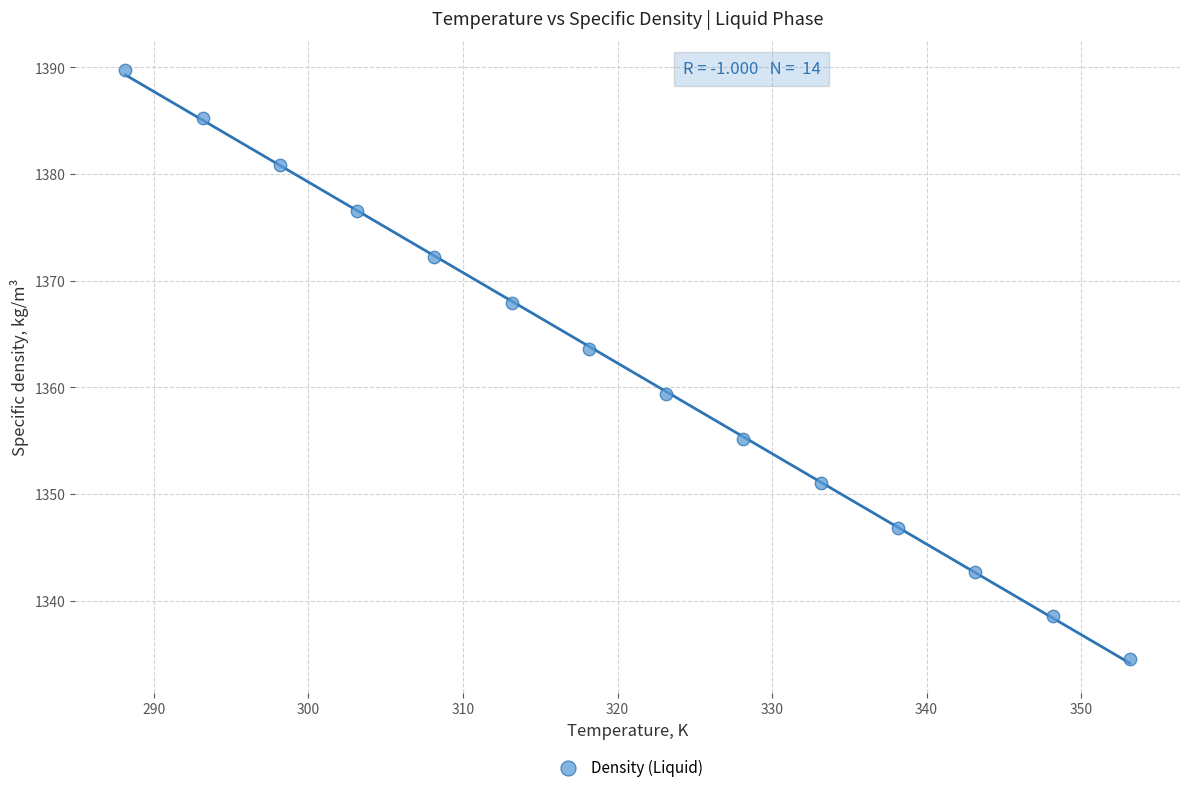

What Y value in the scatter plot is closest to 1362?

1363.6